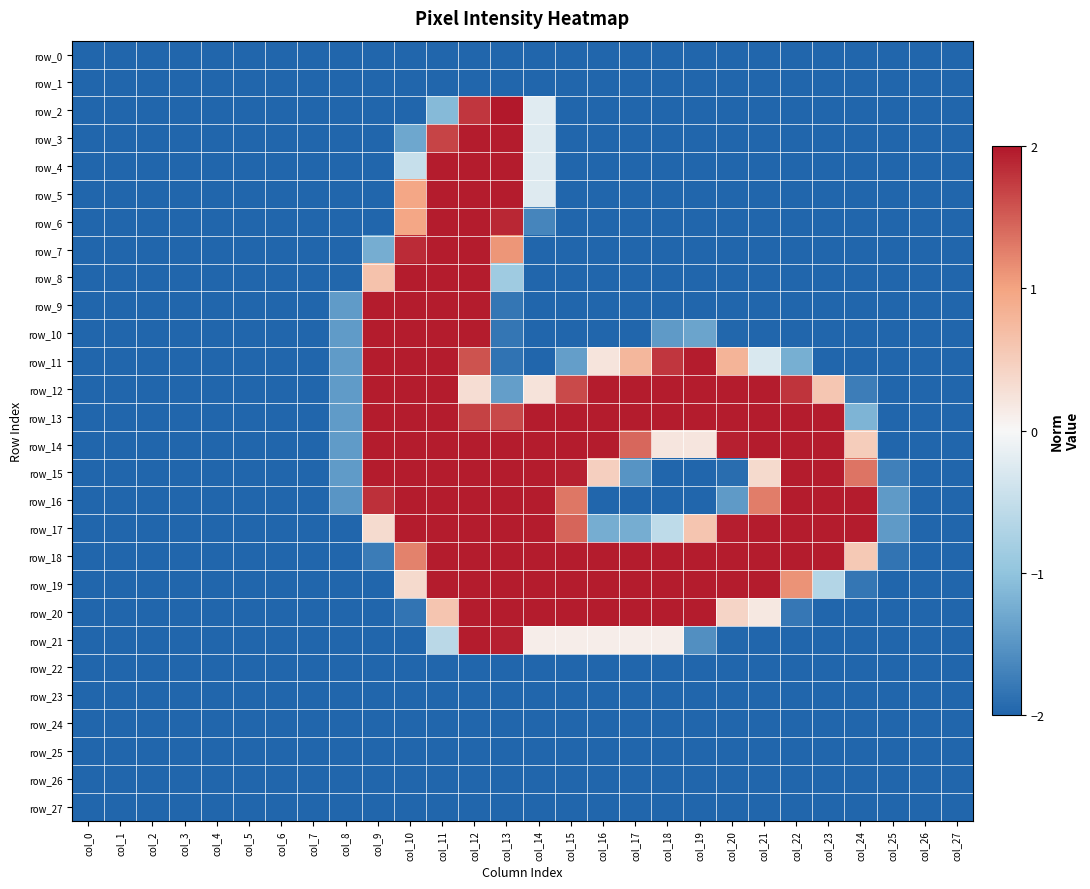

At which category does the chart reach its peak across all series?

col_13